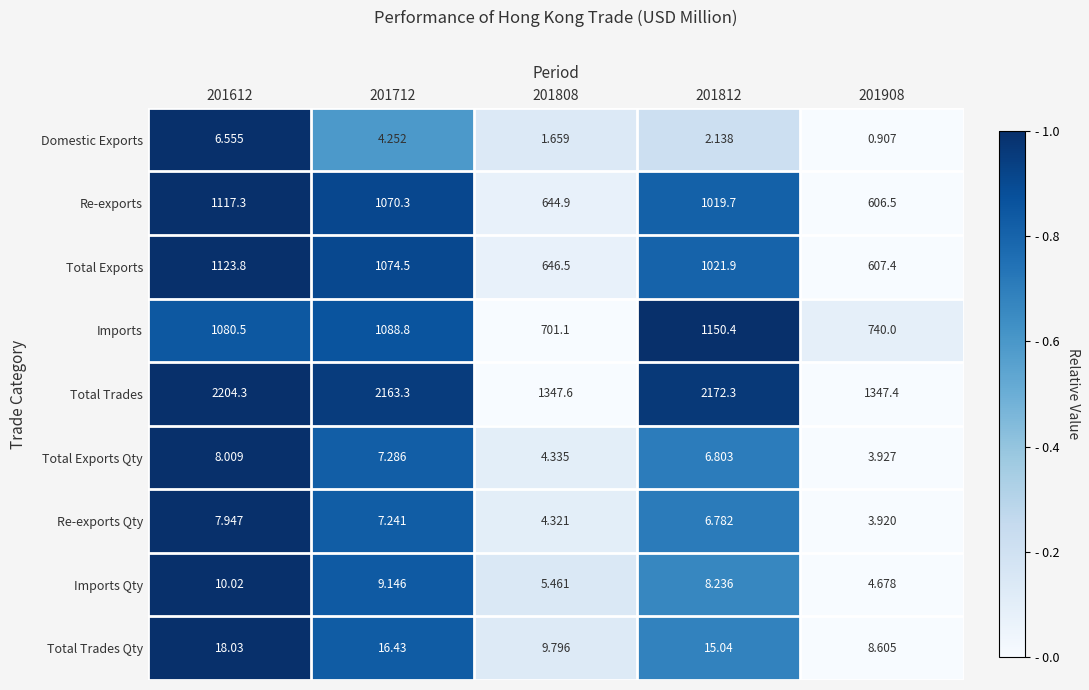

How many data points in Total Exports Qty are less than 6?

2